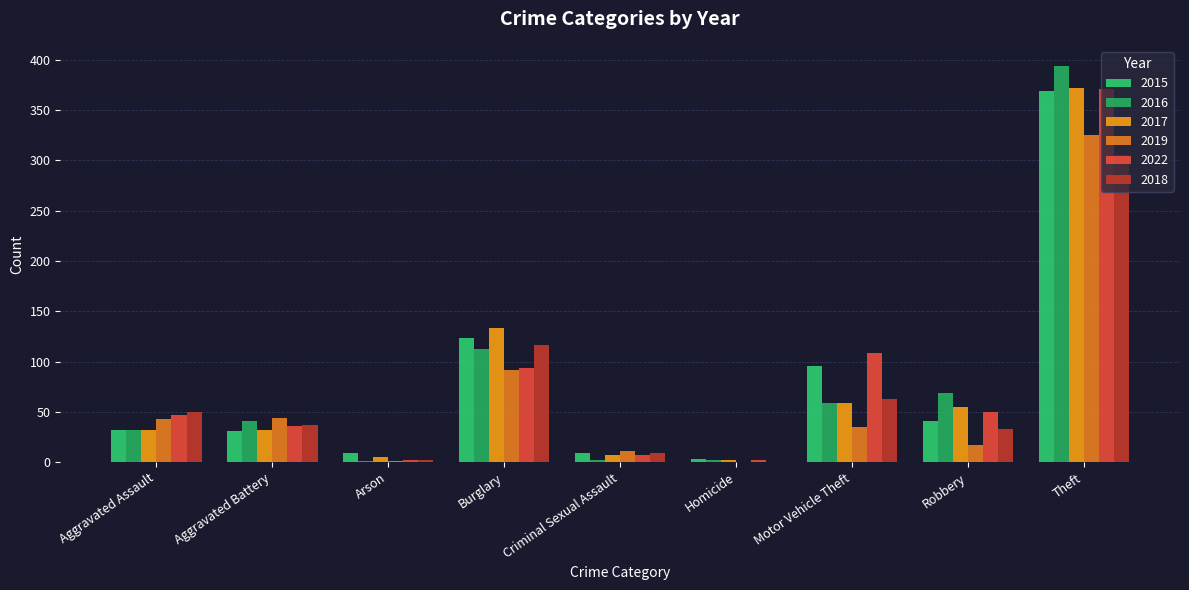

Between Criminal Sexual Assault and Homicide, which series saw the biggest shift?

2019